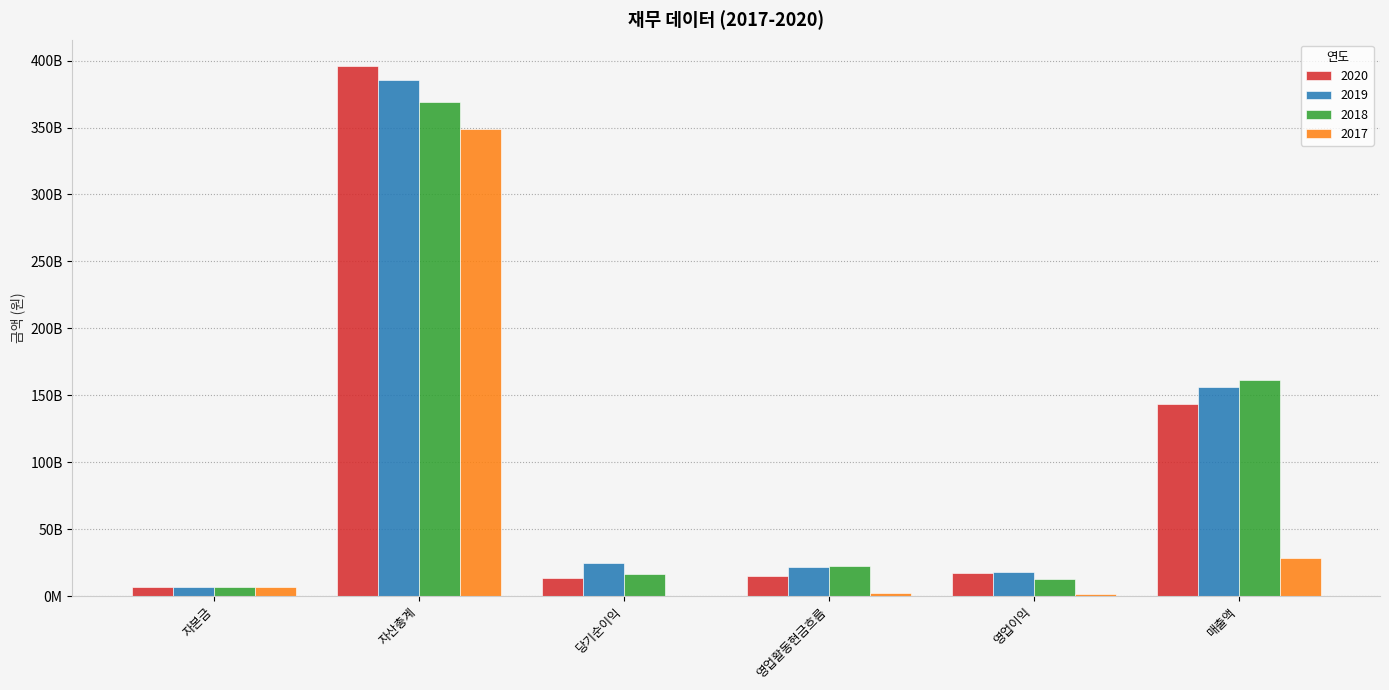

What are all the series names shown in the legend?

2020, 2019, 2018, 2017